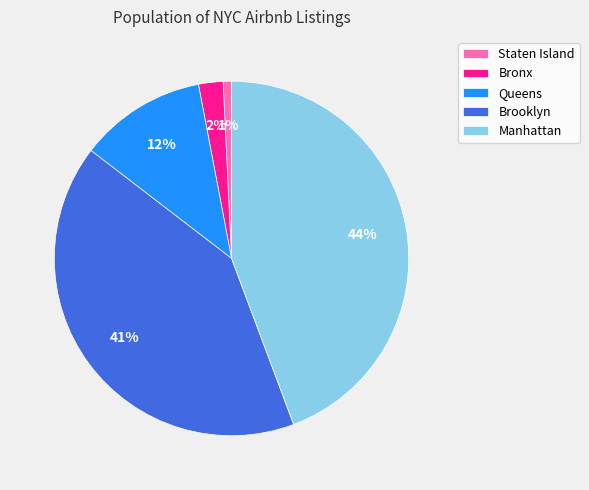

To the nearest percent, what is the average slice percentage?

20%